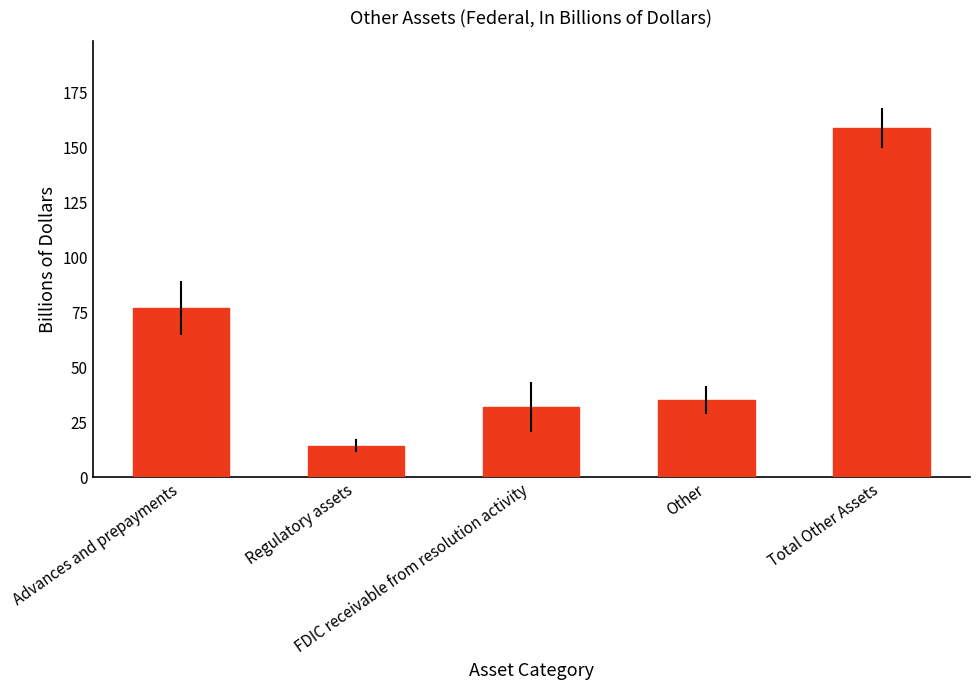

How many values exceed 35?

3